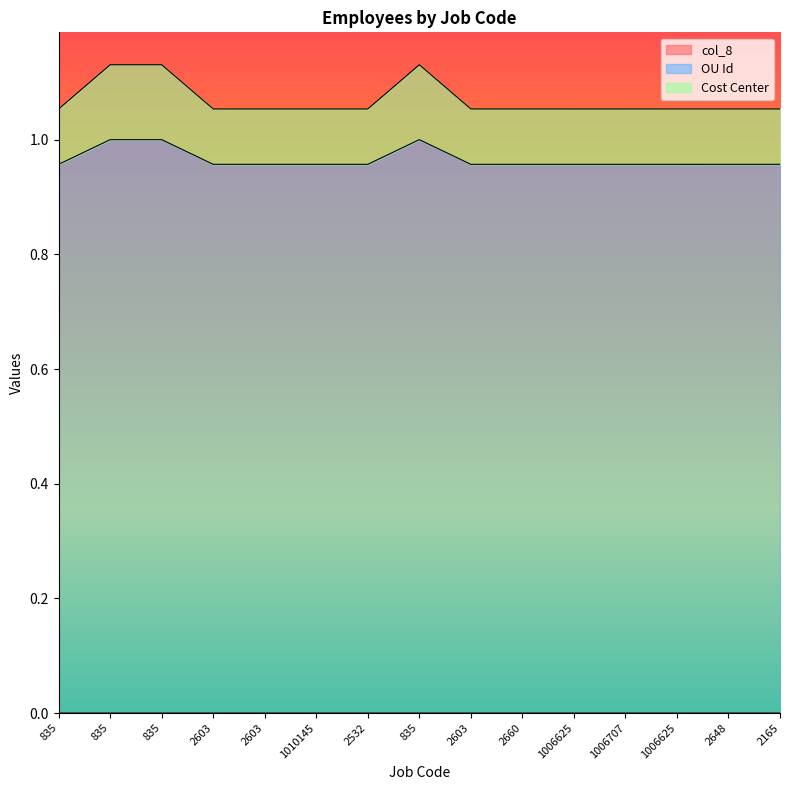

At which category is the sum across all series the highest?

835